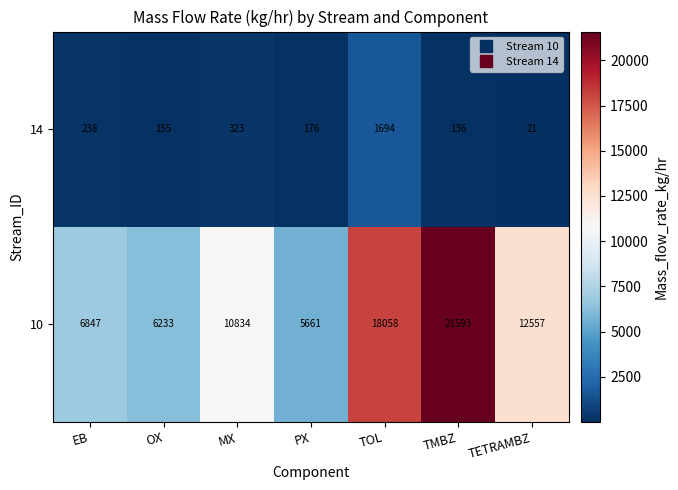

Count the number of data series in this chart.

2